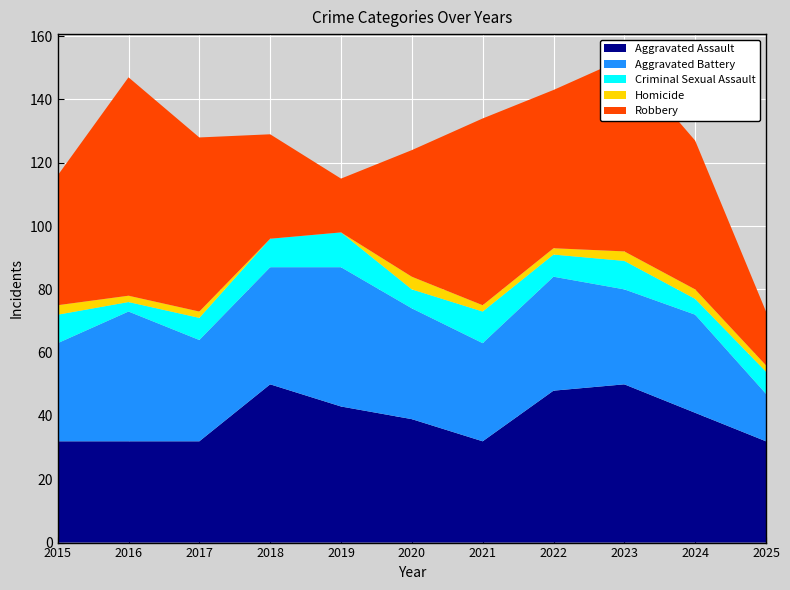

Reading left to right, what are all the values shown in this chart?

Aggravated Assault: 32	32	32	50	43	39	32	48	50	41	32
Aggravated Battery: 31	41	32	37	44	35	31	36	30	31	15
Criminal Sexual Assault: 9	3	7	9	11	6	10	7	9	5	7
Homicide: 3	2	2	0	0	4	2	2	3	3	2
Robbery: 41	69	55	33	17	40	59	50	61	47	17